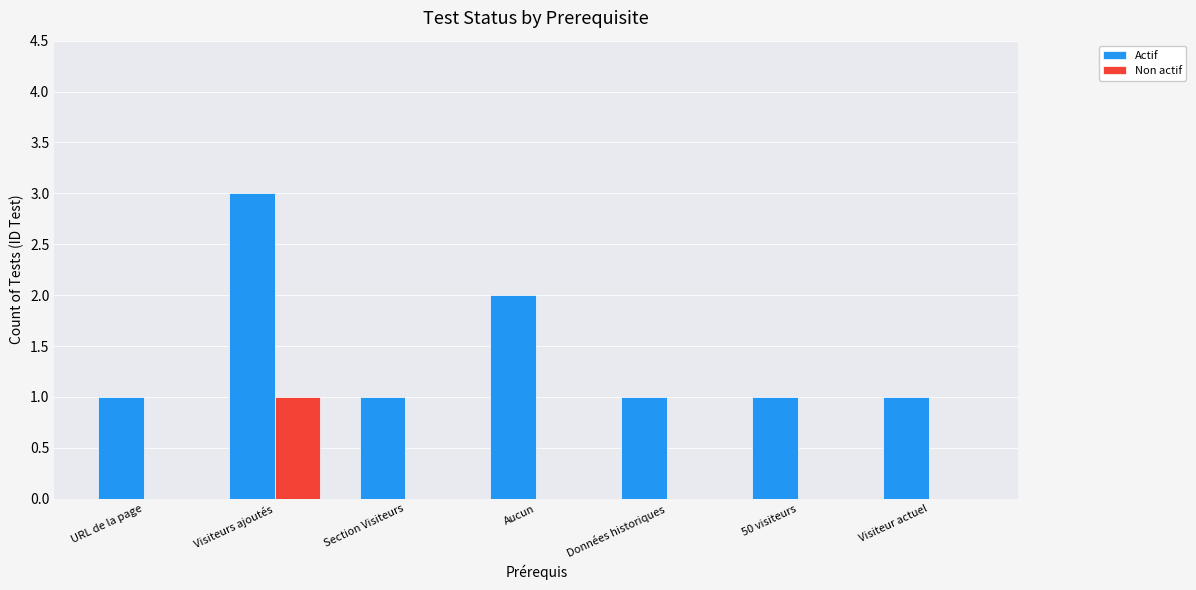

What is the maximum value shown in the chart?

3